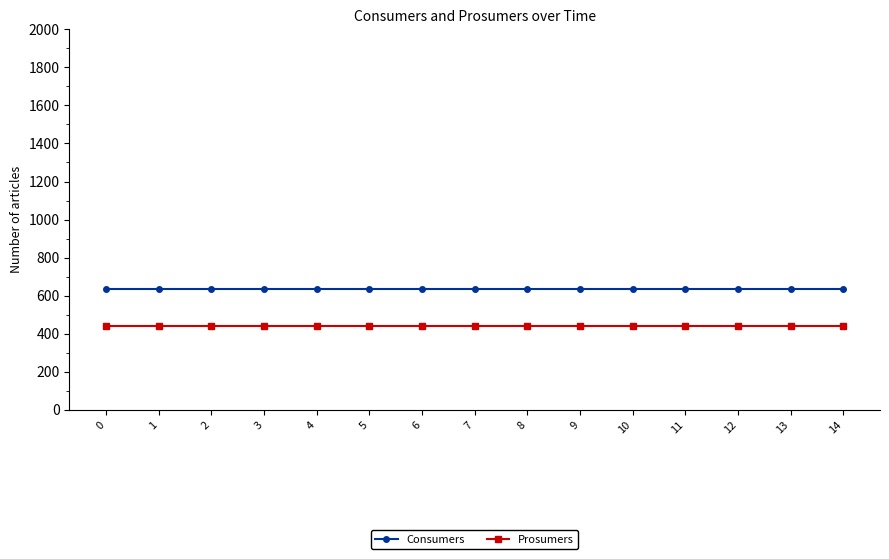

True or false: Prosumers and Consumers intersect in this chart.

False